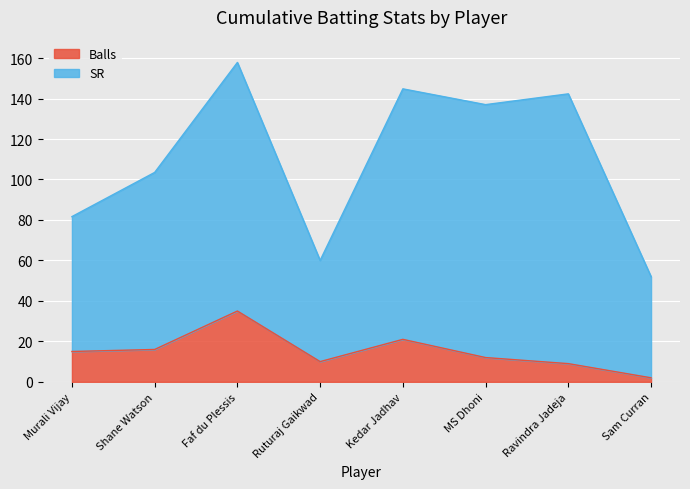

True or false: Balls has a value of 13.2 at Faf du Plessis.

False